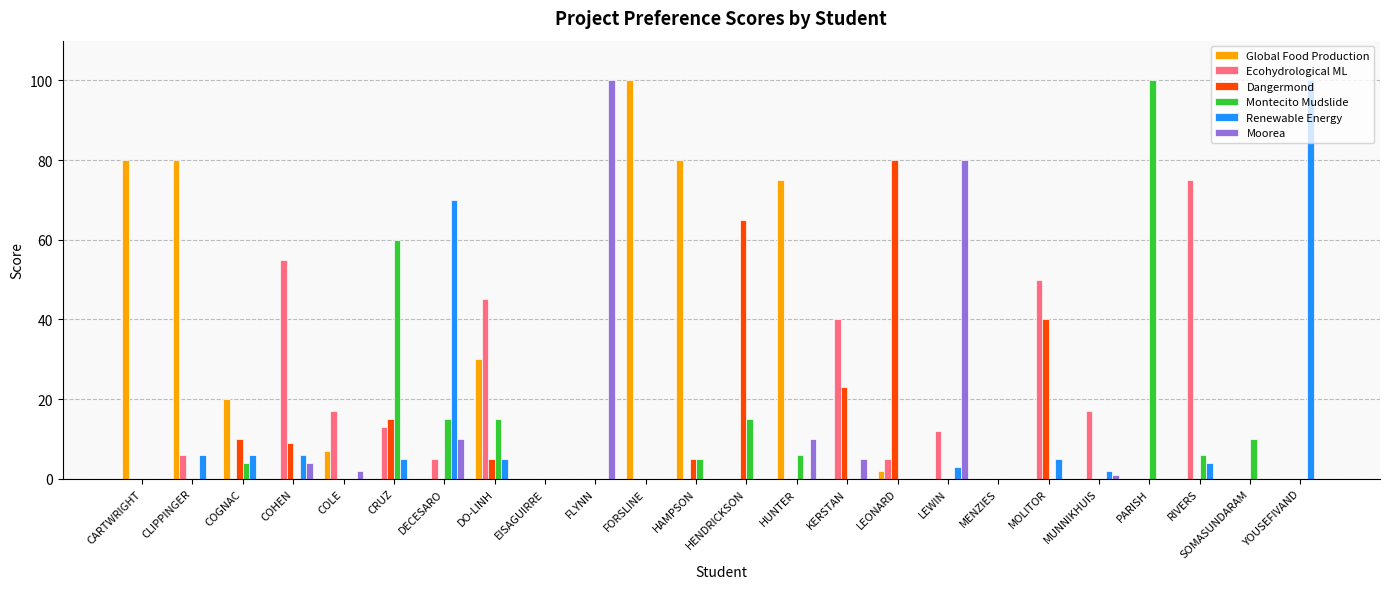

What is the spread (max minus min) of values at DECESARO?

70